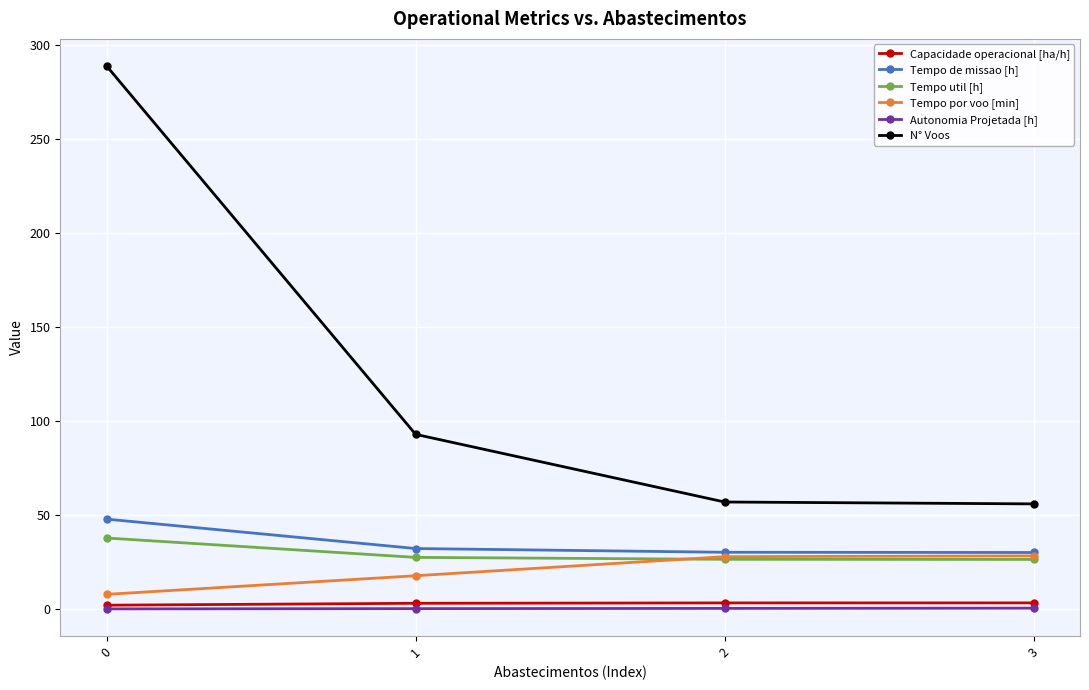

True or false: Capacidade operacional [ha/h] and Tempo de missao [h] intersect in this chart.

False